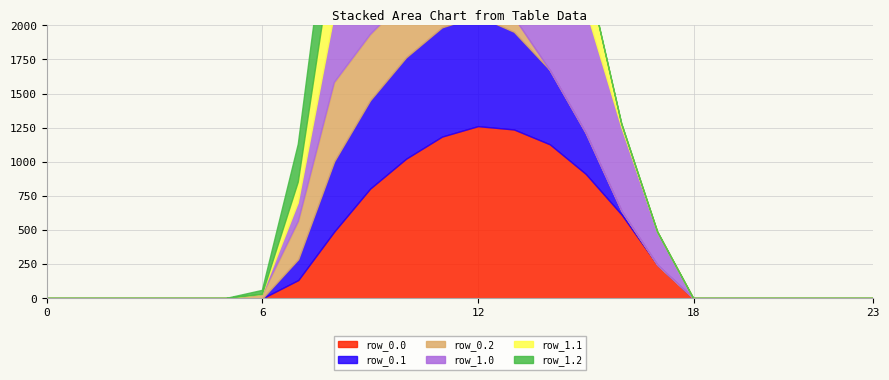

What is the total value across all series at 9?

3863.2